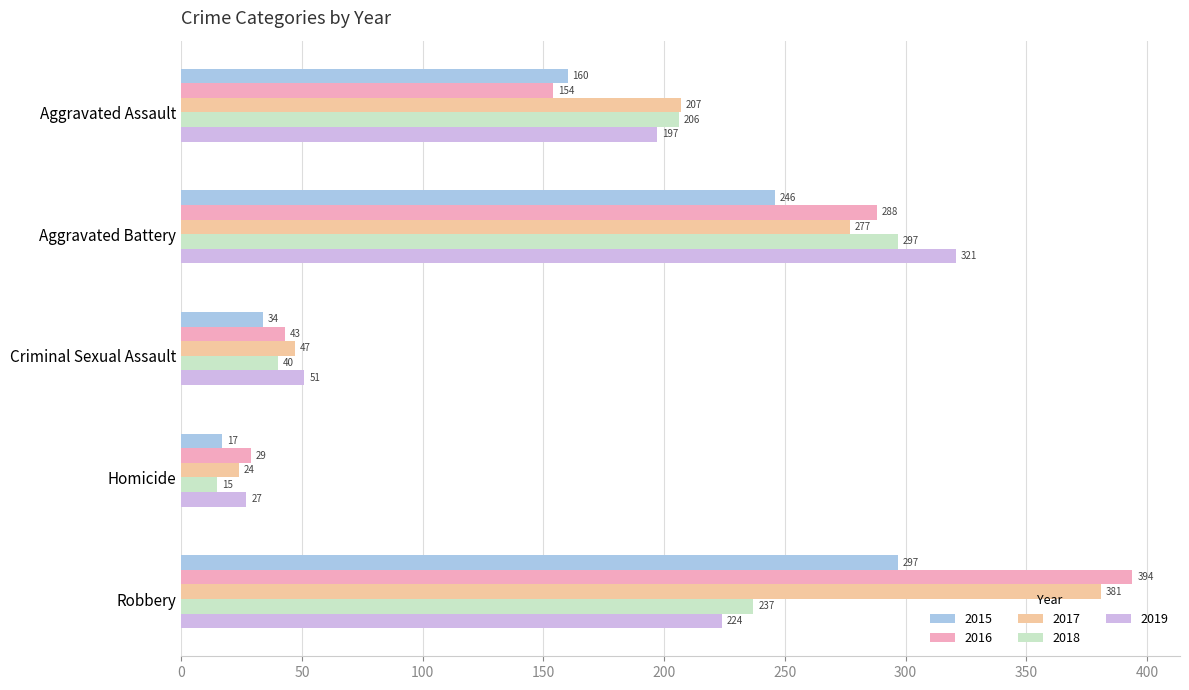

Where is 2018 nearest to the value 156?

Aggravated Assault